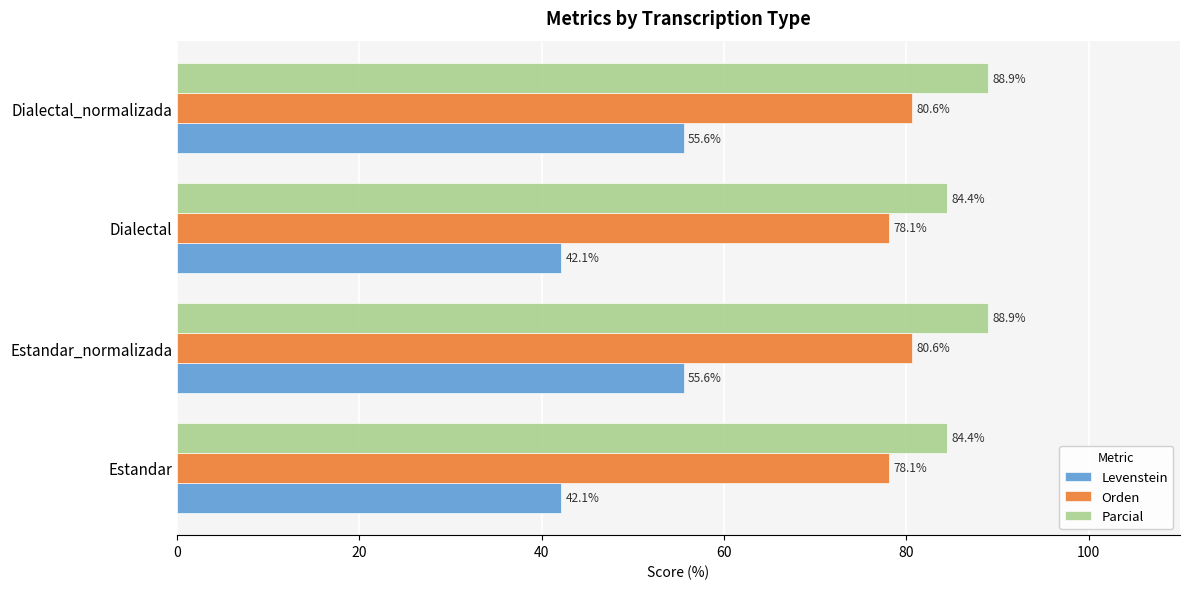

Read the Levenstein value at Dialectal_normalizada.

55.6